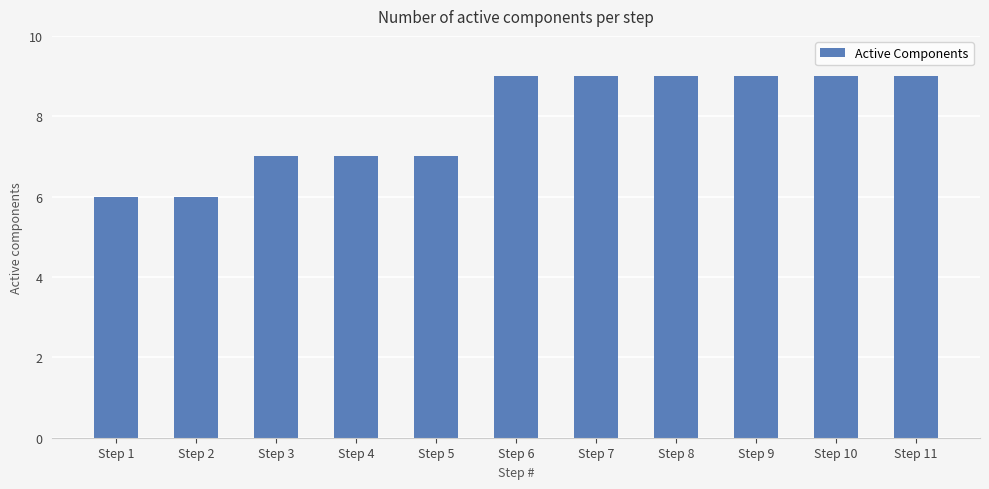

What is the greatest value displayed?

9